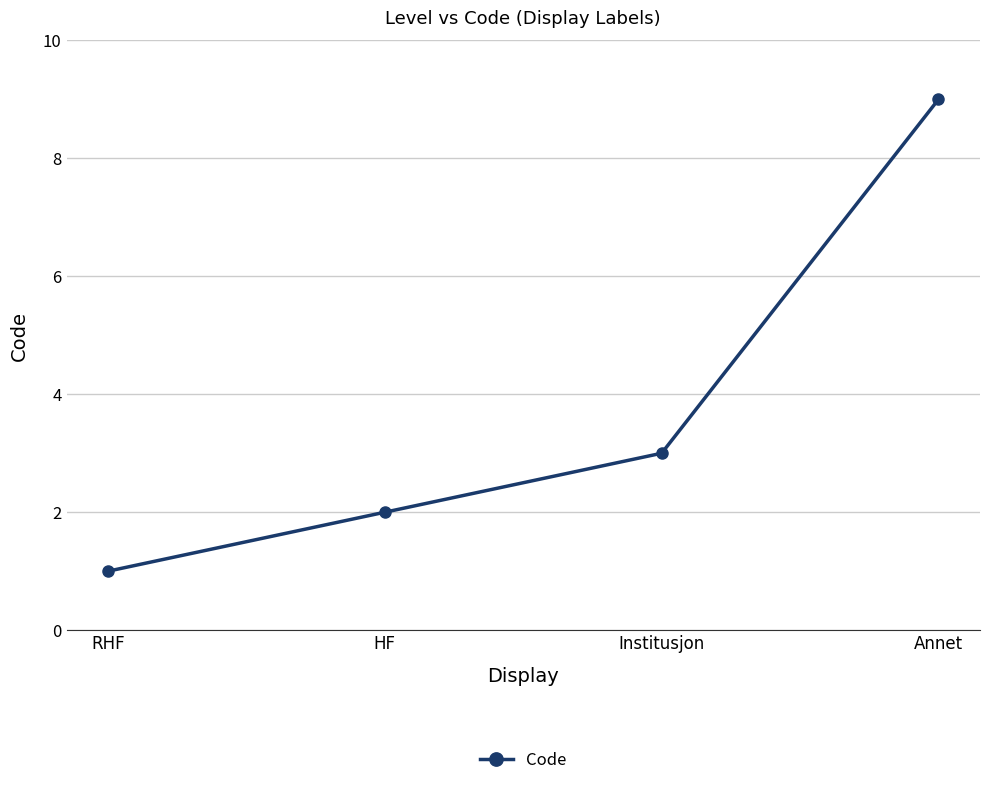

What is the difference between the values at Annet and RHF?

8